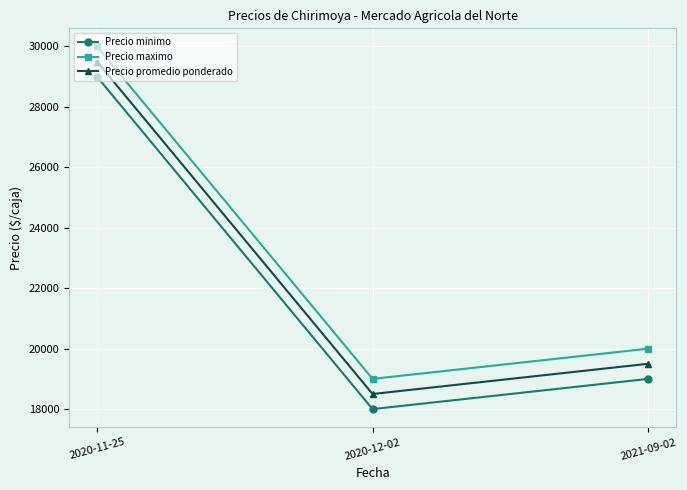

Rank the series at 2021-09-02 from lowest to highest value.

Precio minimo, Precio promedio ponderado, Precio maximo